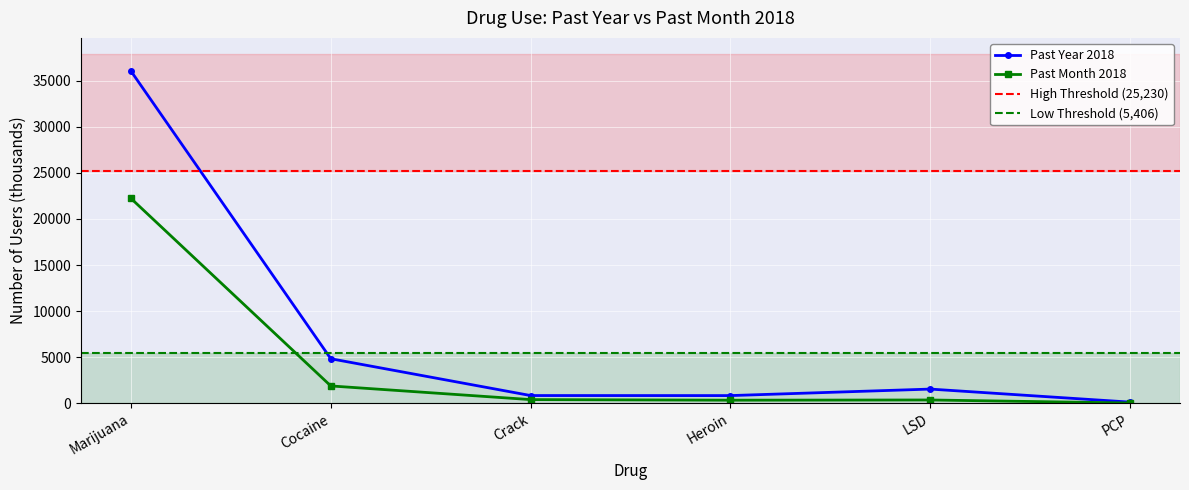

Rank the categories by Past Year 2018 value from lowest to highest.

PCP, Heroin, Crack, LSD, Cocaine, Marijuana